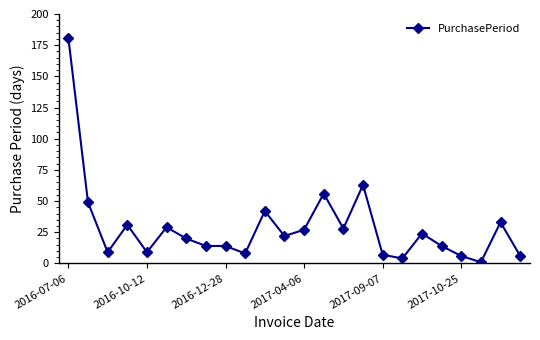

True or false: there are more than 1 points higher than both neighbors.

True